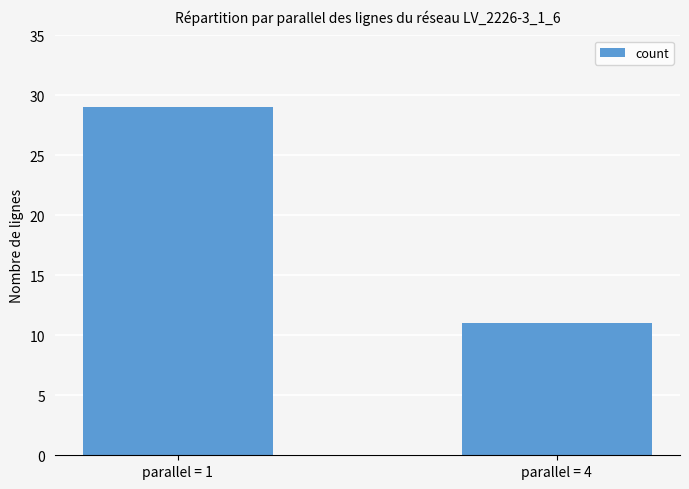

What is the value of the 1st bar from the left?

29